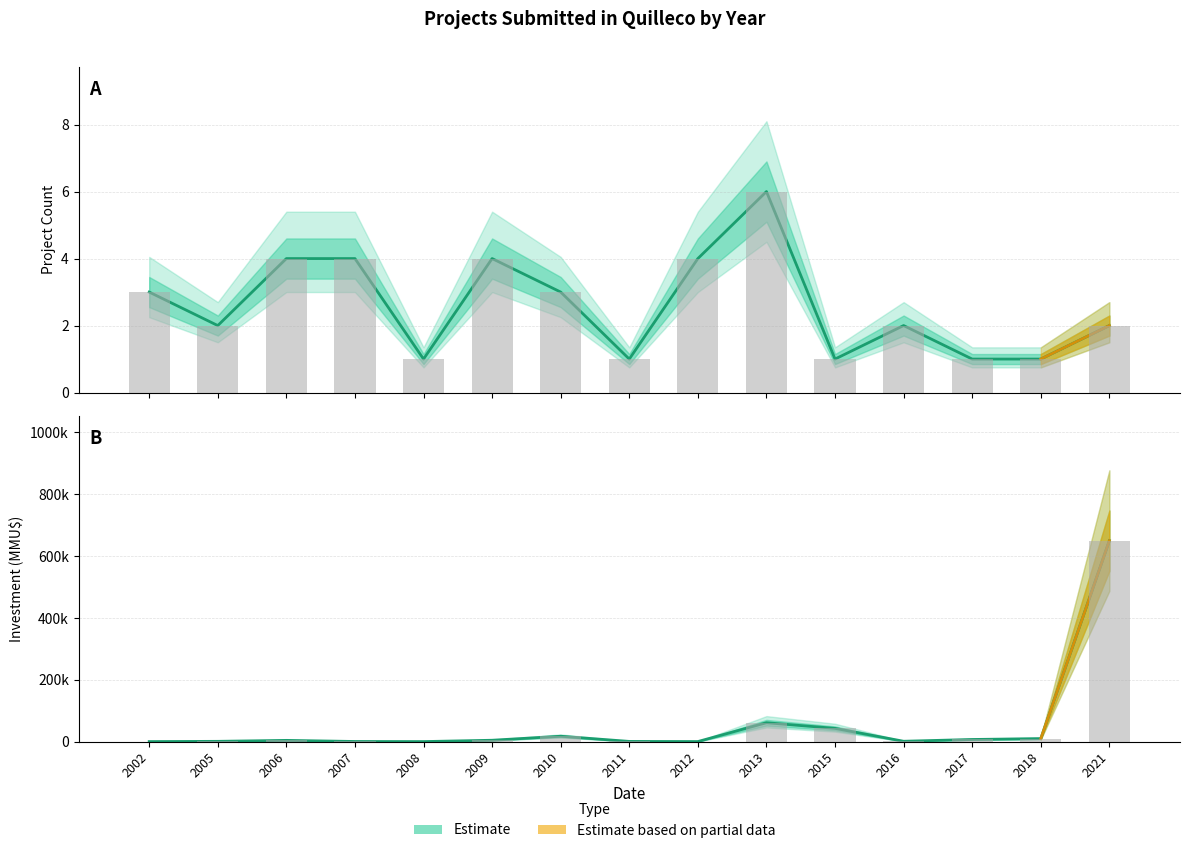

How many data points in Investment (Estimate) are above 4200?

7